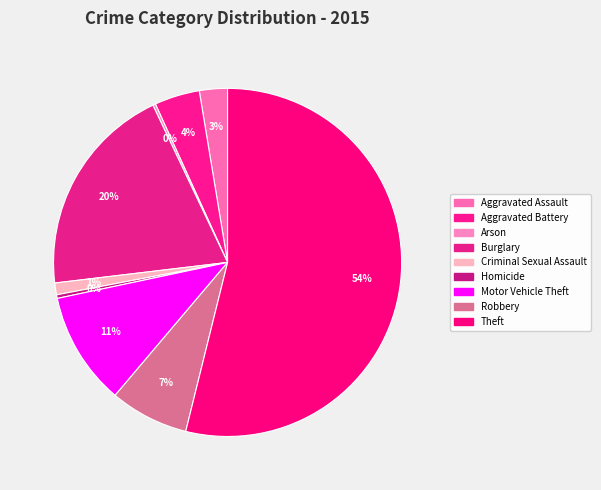

Does Motor Vehicle Theft account for over 50% of the chart?

No